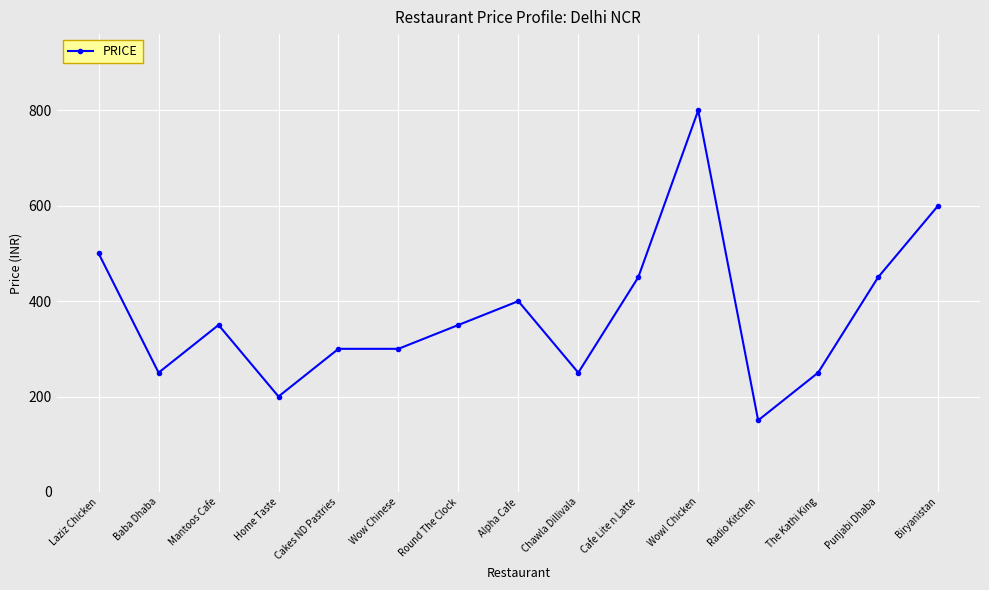

How many categories are shown in the chart?

15